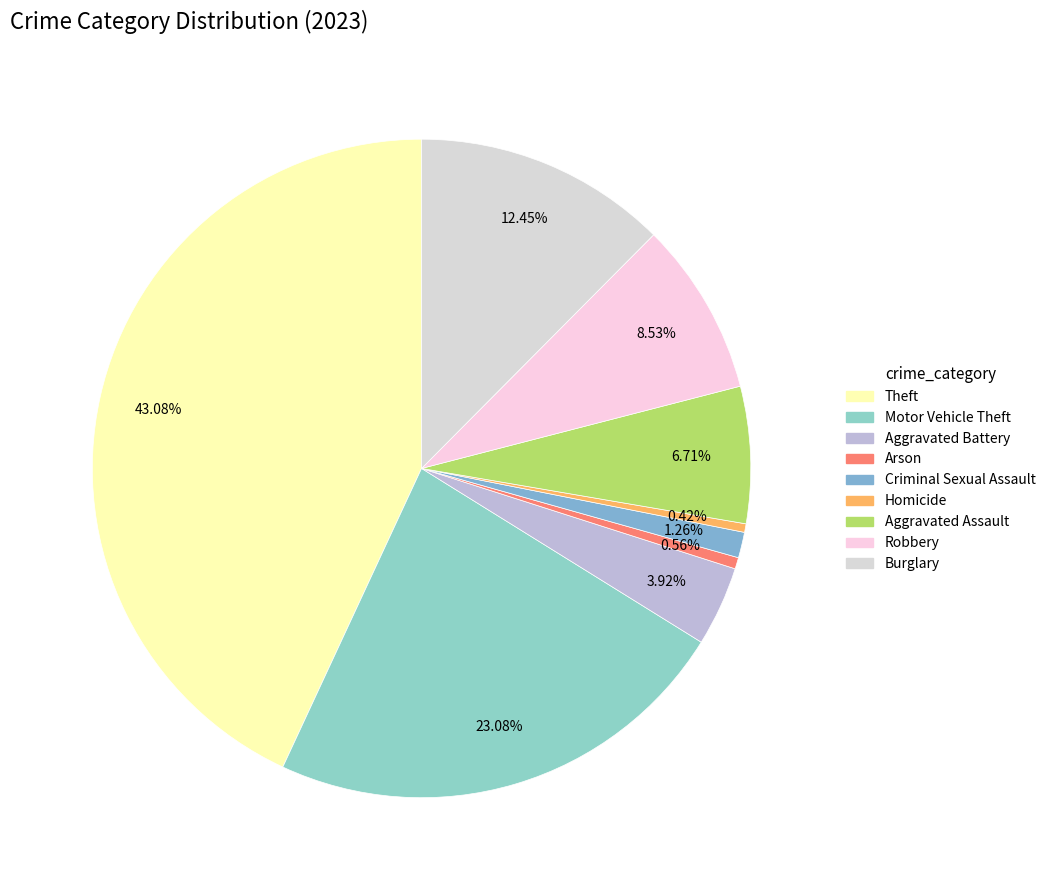

Which slice is the largest?

Theft